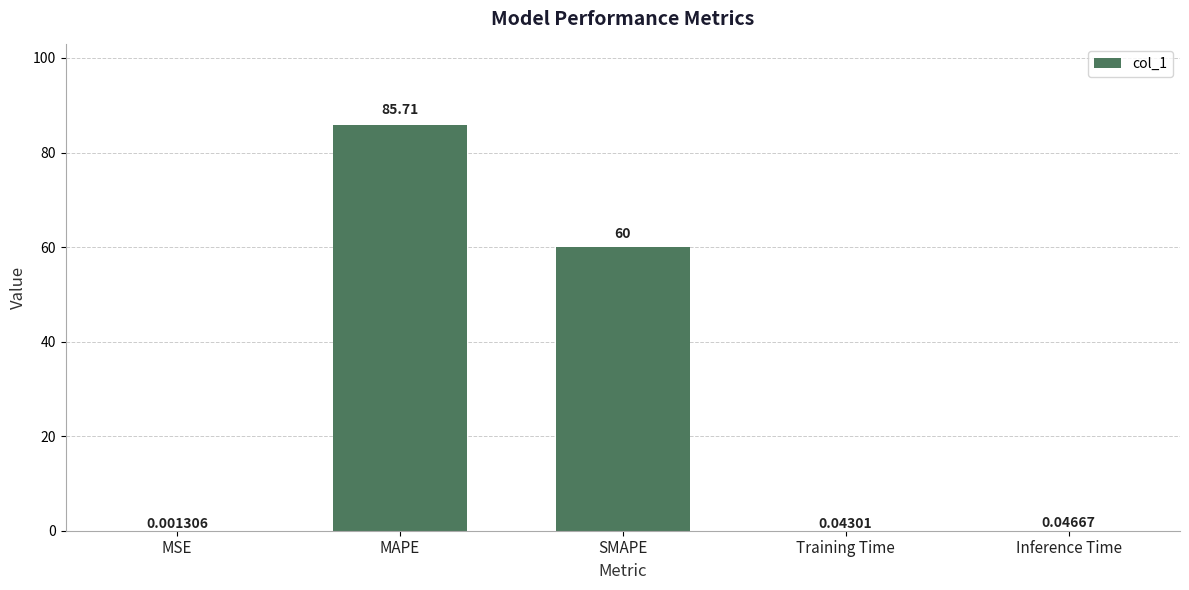

What is the change in value from SMAPE to Training Time?

-60.0